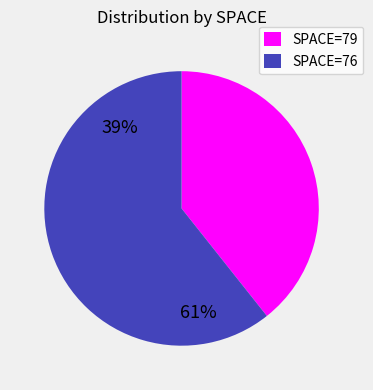

Rank the categories by value from lowest to highest.

SPACE=79, SPACE=76